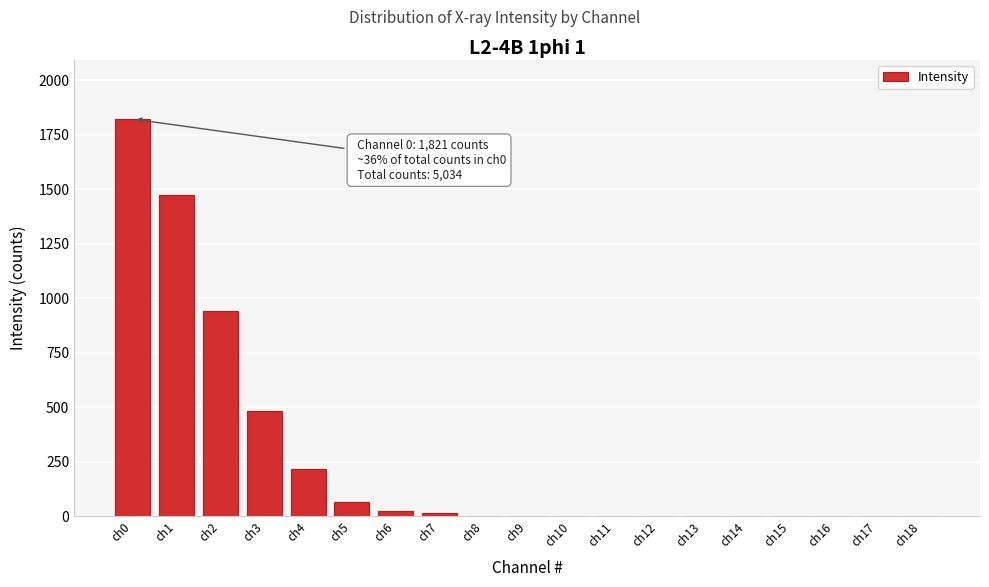

Which category has the highest value across all series?

ch0